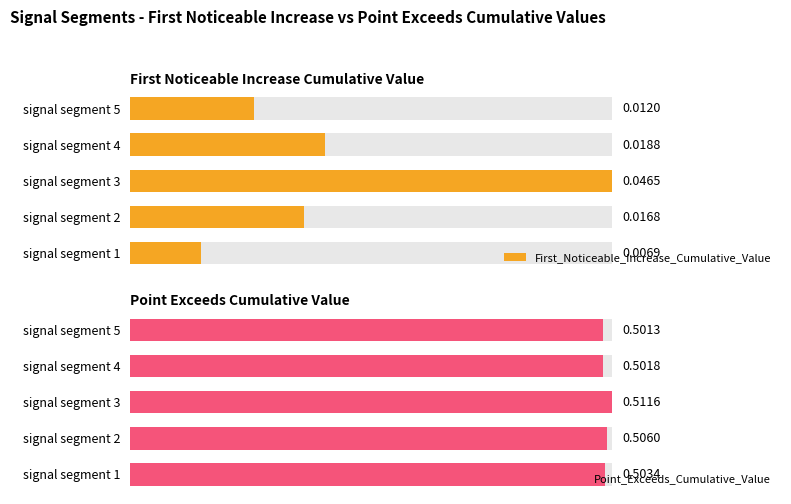

Read the Point_Exceeds_Cumulative_Value value at signal segment 1.

0.5